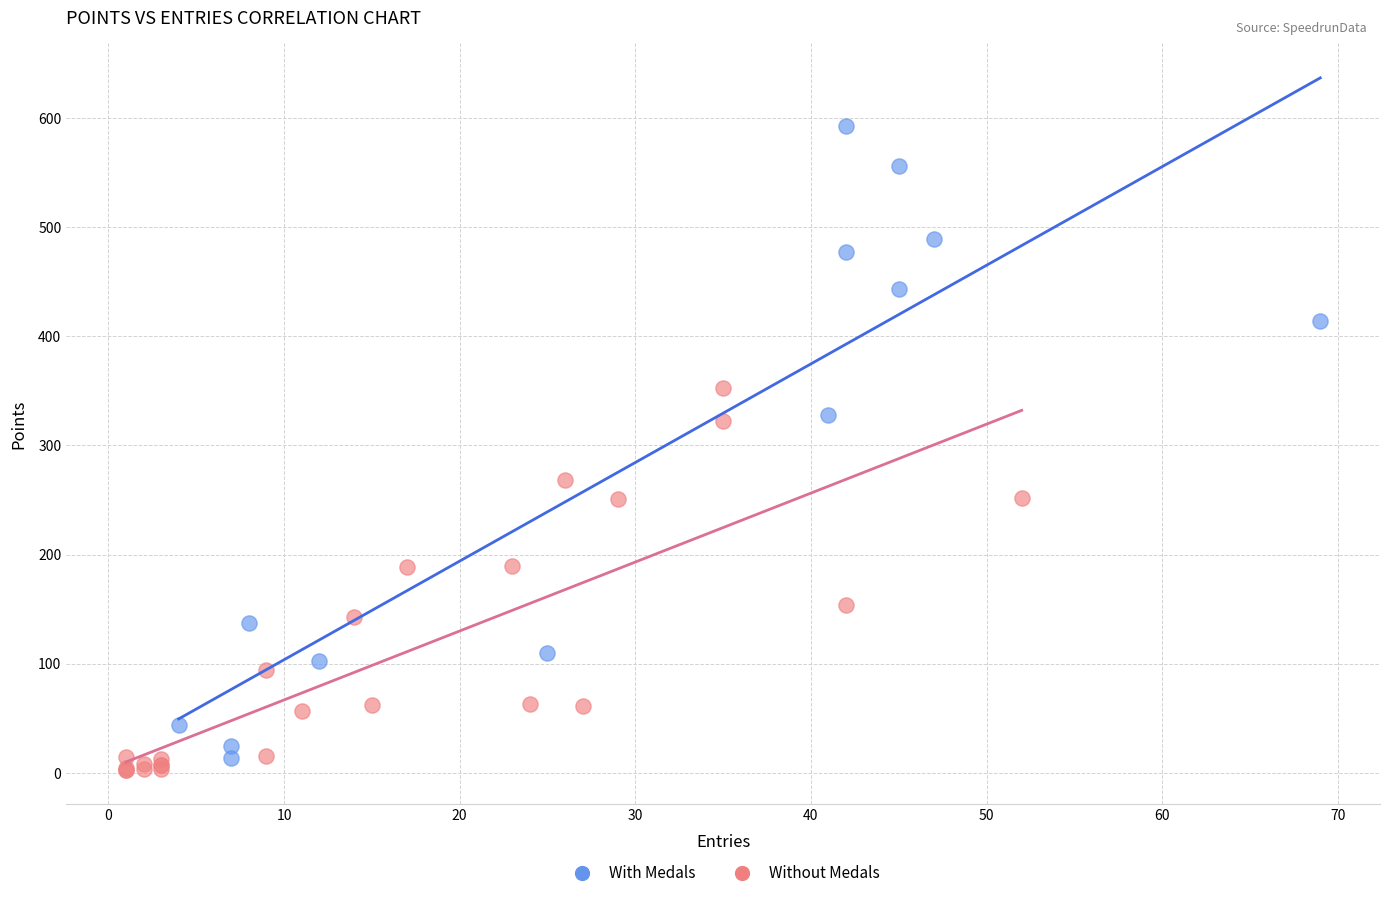

Which series contains the highest Y value?

With Medals